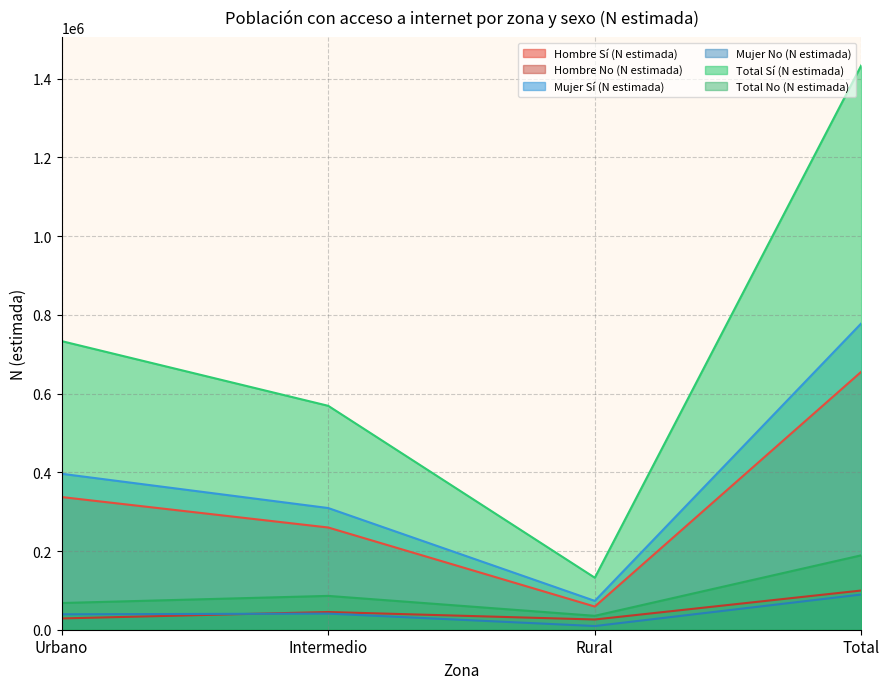

What are all the series names shown in the legend?

Hombre Sí (N estimada), Hombre No (N estimada), Mujer Sí (N estimada), Mujer No (N estimada), Total Sí (N estimada), Total No (N estimada)